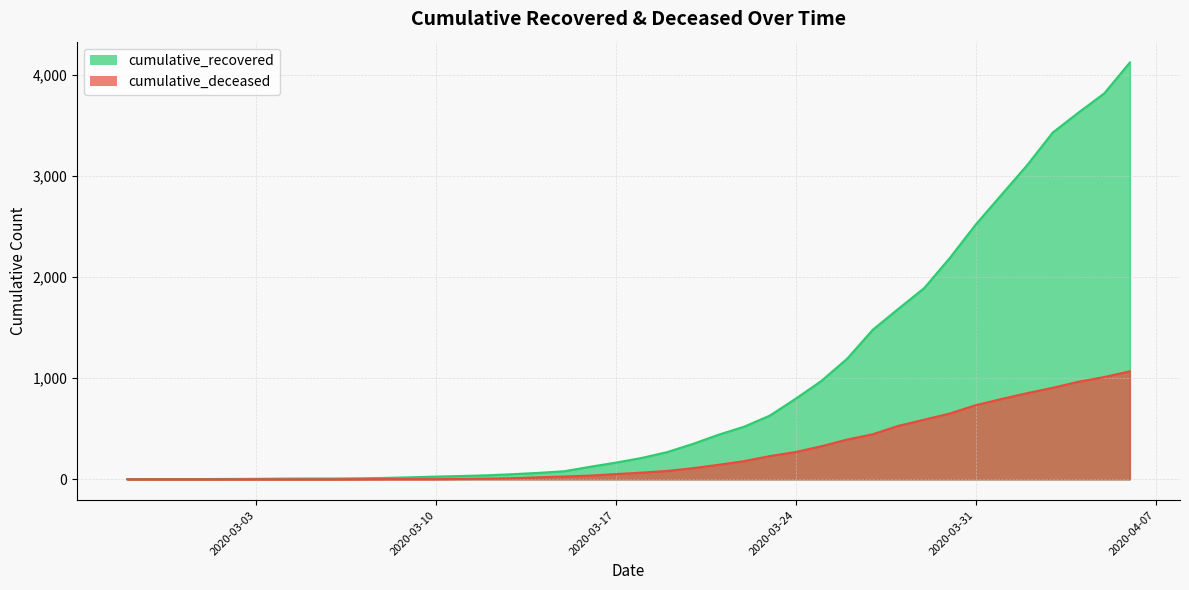

Reading left to right, list all the values displayed in this chart.

cumulative_recovered: 2	3	3	3	4	5	7	8	8	10	14	20	27	33	40	51	64	80	124	165	211	269	350	441	521	631	797	973	1192	1479	1687	1891	2190	2518	2812	3105	3429	3626	3815	4121
cumulative_deceased: 0	0	0	0	0	0	0	0	0	1	2	2	2	4	6	11	20	28	37	52	66	83	110	144	180	230	270	327	393	446	529	590	651	733	794	852	905	965	1011	1068